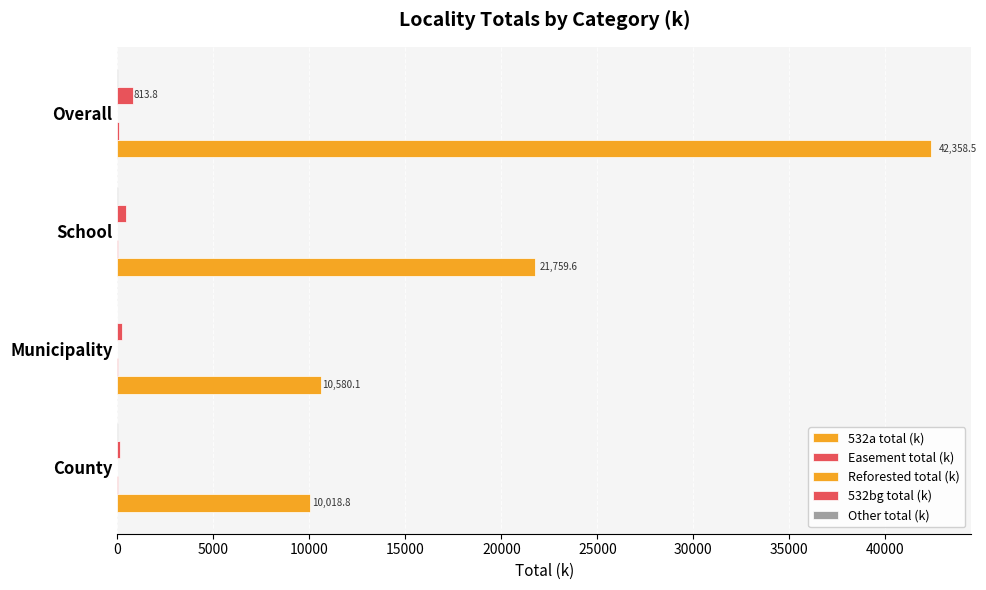

Count the number of categories in the chart.

4